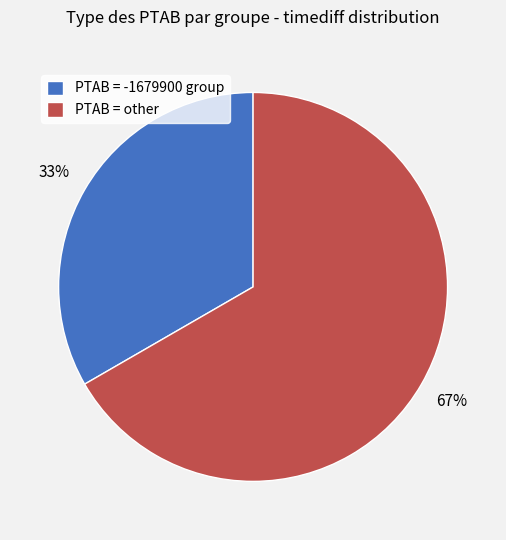

To the nearest percent, what is the combined percentage of PTAB = other and PTAB = -1679900 group?

100%